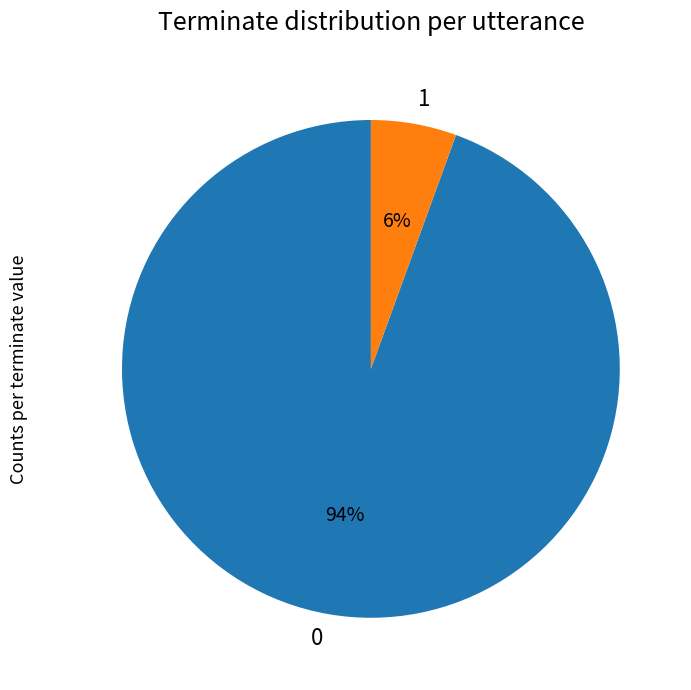

Do 1 and 0 together represent more than half of the pie?

Yes